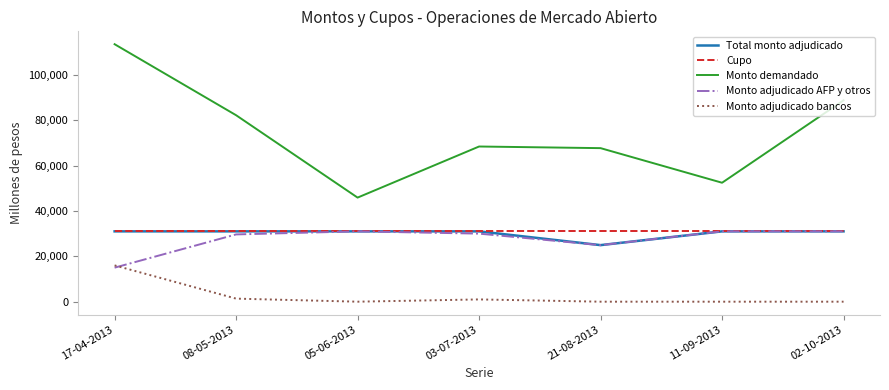

Which series has the largest total across all categories?

Monto demandado